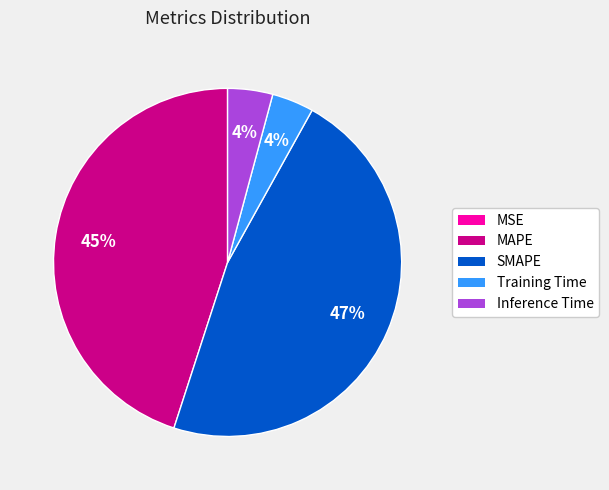

Which slice is the largest?

SMAPE